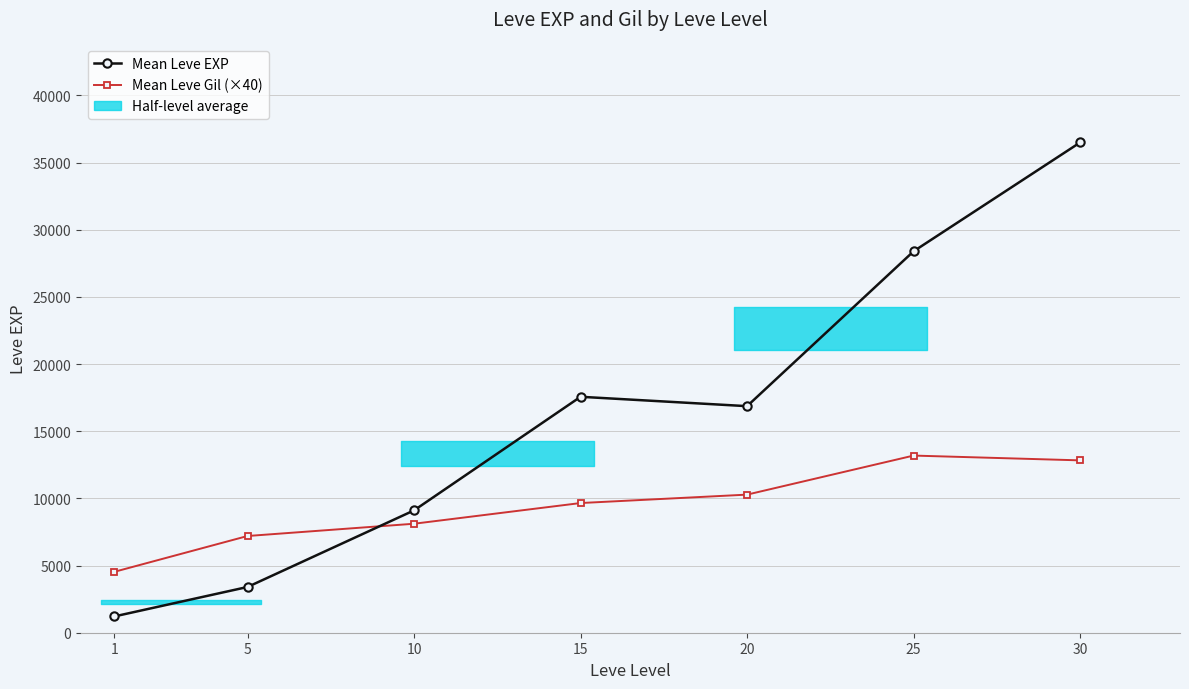

Is the value of Mean Leve EXP at 5 greater than the value of Mean Leve Gil (×40) at 1?

No